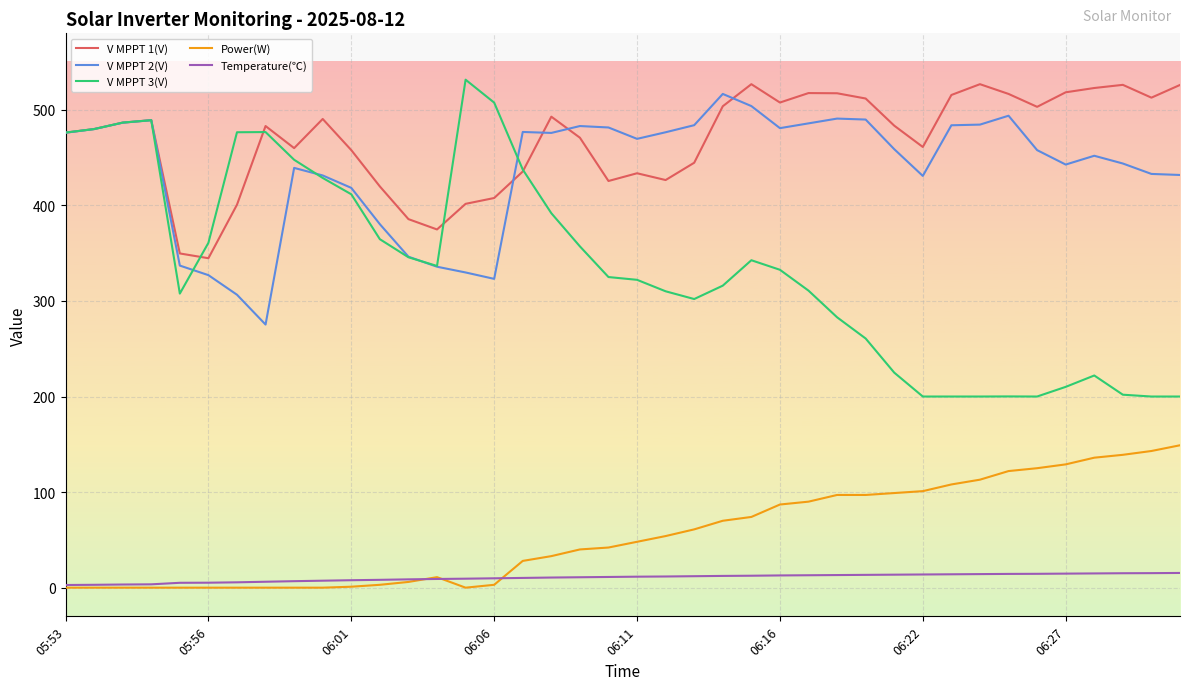

What is the difference between the second highest and second lowest values in the Temperature(℃) series?

12.2